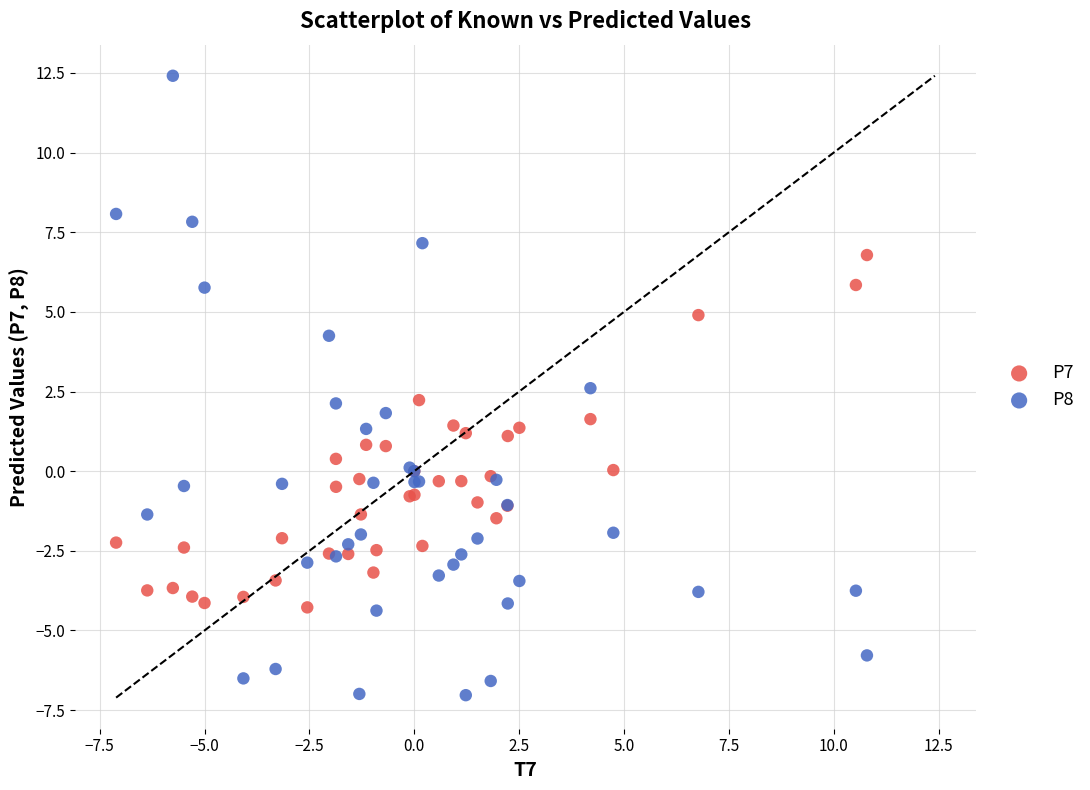

Which series reaches the maximum Y coordinate?

P8